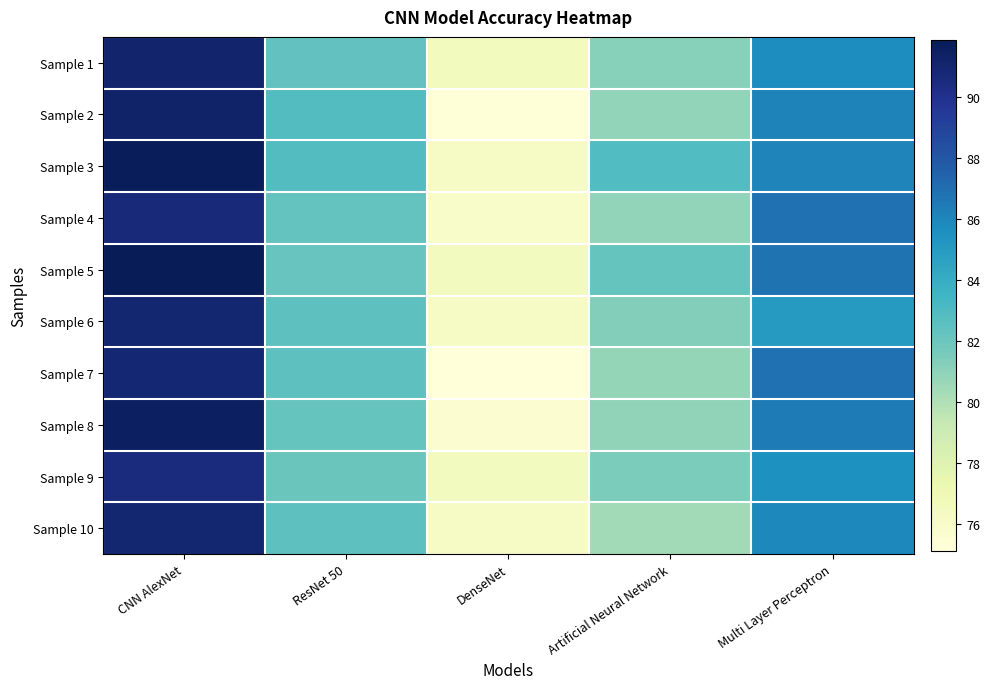

Reading left to right, list all the values displayed in this chart.

Sample 1: CNN AlexNet=91.1	ResNet 50=82.4	DenseNet=76.5	Artificial Neural Network=81.2	Multi Layer Perceptron=85.7
Sample 2: CNN AlexNet=91.2	ResNet 50=82.9	DenseNet=75.2	Artificial Neural Network=80.9	Multi Layer Perceptron=86.1
Sample 3: CNN AlexNet=91.8	ResNet 50=82.8	DenseNet=76.1	Artificial Neural Network=82.9	Multi Layer Perceptron=86.1
Sample 4: CNN AlexNet=90.7	ResNet 50=82.3	DenseNet=75.9	Artificial Neural Network=80.9	Multi Layer Perceptron=86.9
Sample 5: CNN AlexNet=91.9	ResNet 50=82.2	DenseNet=76.5	Artificial Neural Network=82.2	Multi Layer Perceptron=86.8
Sample 6: CNN AlexNet=91.0	ResNet 50=82.5	DenseNet=76.1	Artificial Neural Network=81.3	Multi Layer Perceptron=85.0
Sample 7: CNN AlexNet=91.0	ResNet 50=82.5	DenseNet=75.1	Artificial Neural Network=80.8	Multi Layer Perceptron=86.9
Sample 8: CNN AlexNet=91.6	ResNet 50=82.2	DenseNet=75.6	Artificial Neural Network=80.9	Multi Layer Perceptron=86.5
Sample 9: CNN AlexNet=90.6	ResNet 50=82.1	DenseNet=76.5	Artificial Neural Network=81.5	Multi Layer Perceptron=85.6
Sample 10: CNN AlexNet=91.0	ResNet 50=82.5	DenseNet=76.1	Artificial Neural Network=80.4	Multi Layer Perceptron=85.9